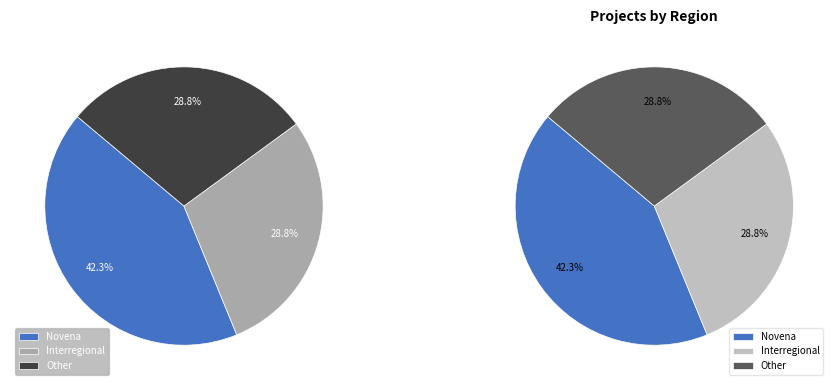

How many segments does this pie chart have?

3